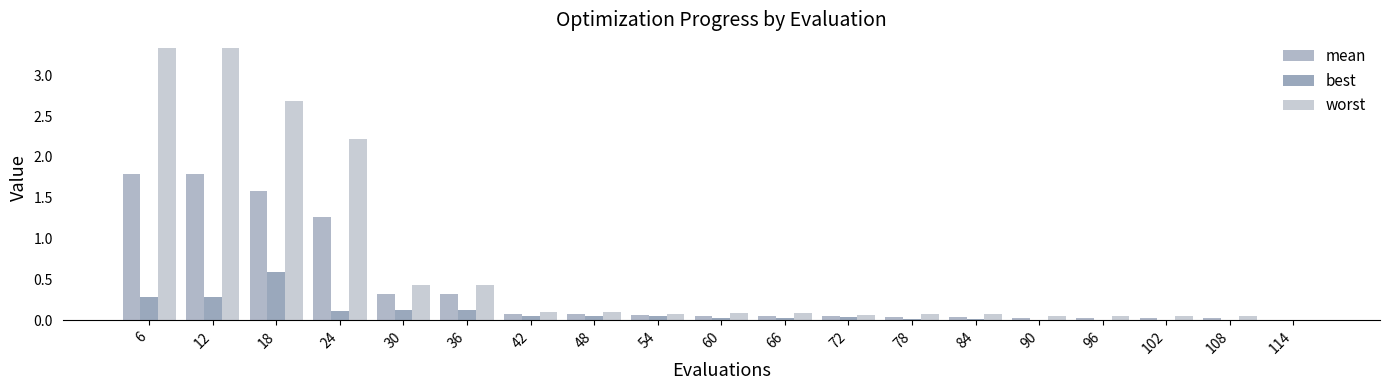

What is the difference between the mean values at 18 and 108?

1.6